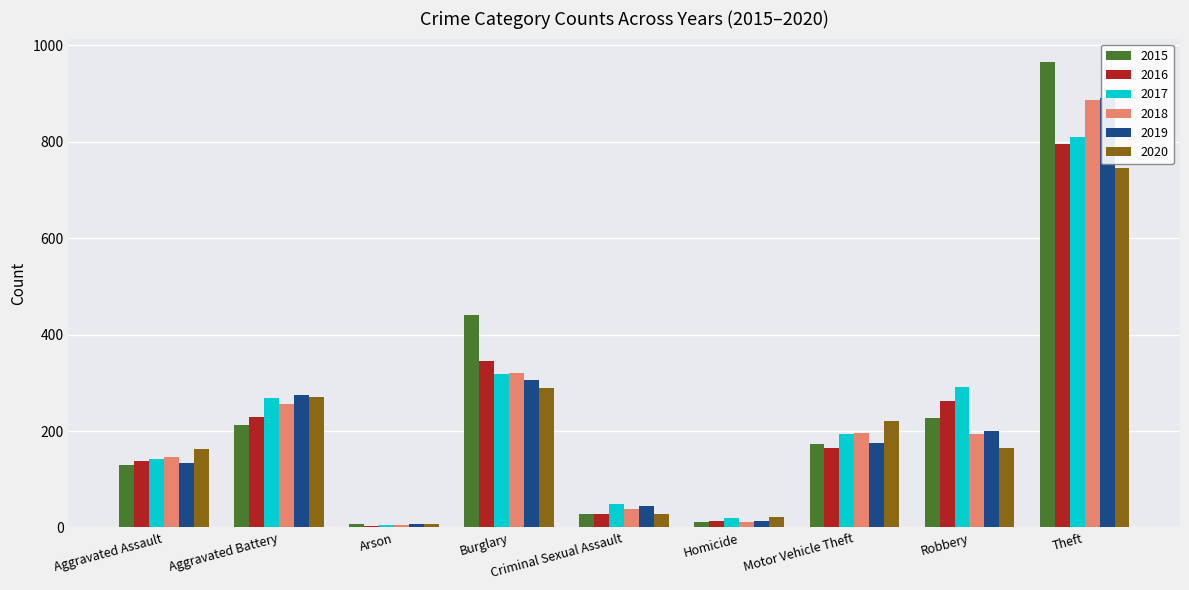

Which label corresponds to the largest value in the chart?

Theft